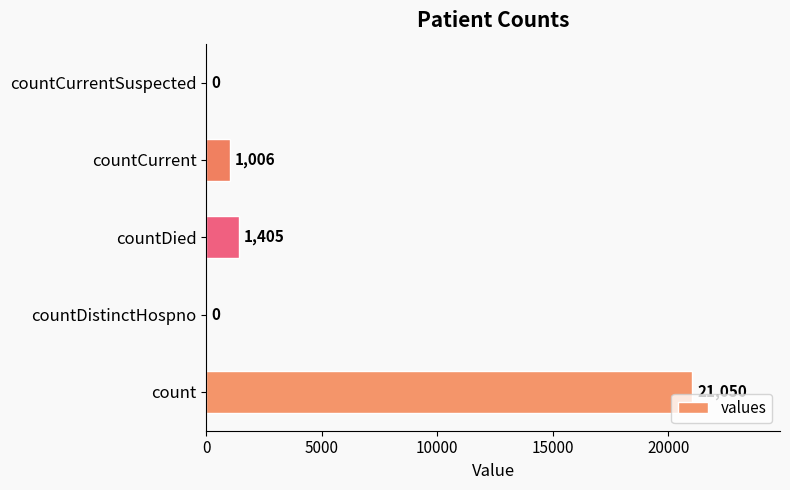

Reading bottom to top, list all the values displayed in this chart.

count=21050	countDistinctHospno=0	countDied=1405	countCurrent=1006	countCurrentSuspected=0